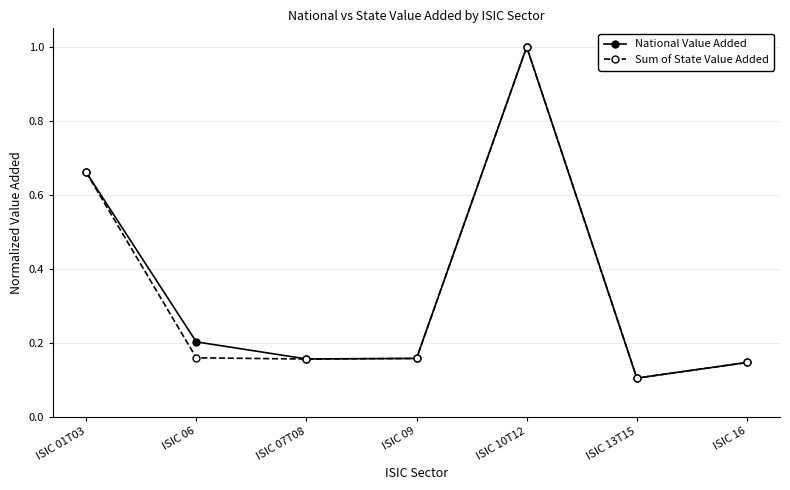

What is the label of the 1st point from the right?

ISIC 16